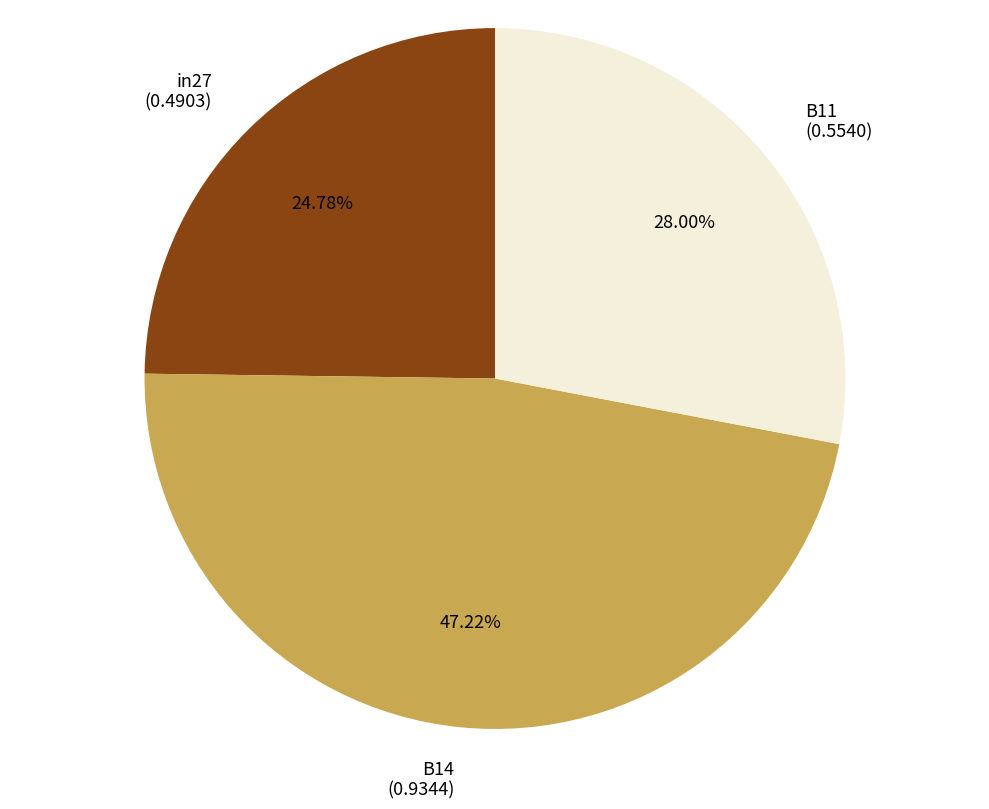

Combined, what portion of the pie is in27 and B14?

72.0%